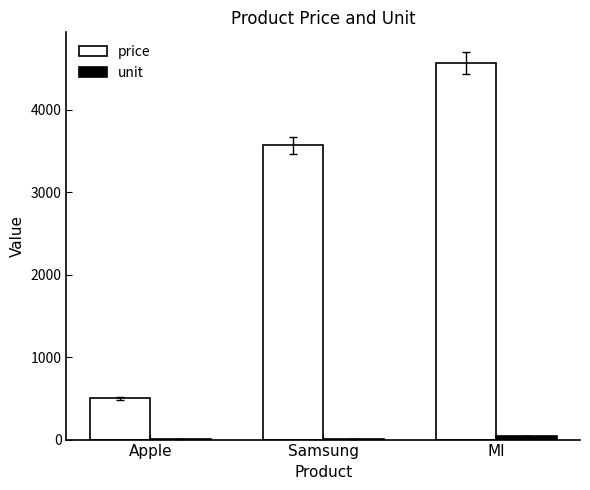

True or false: price has a value of 4566.8 at MI.

True